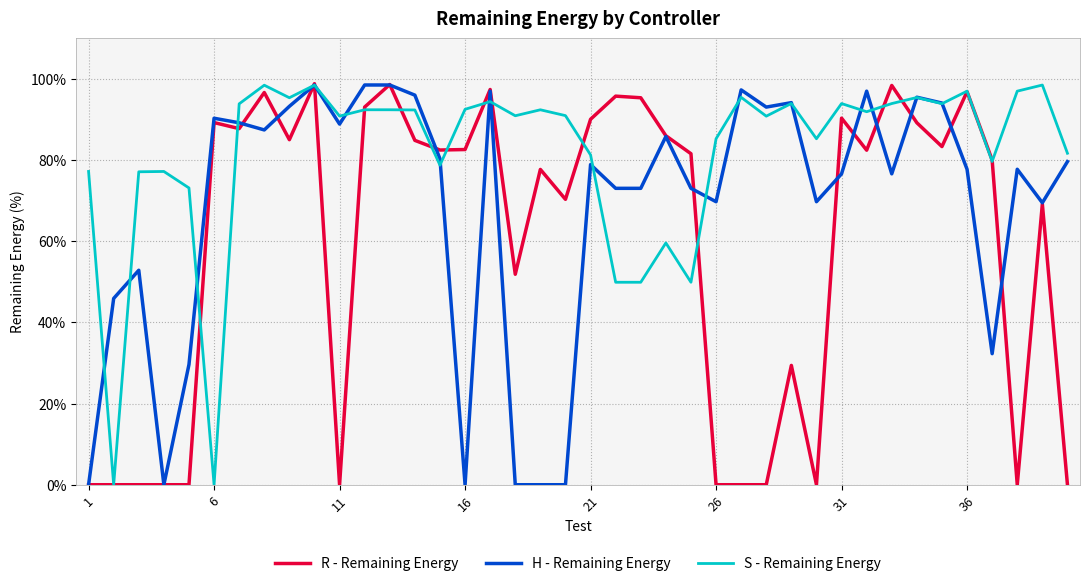

List the series in order of their overall mean, highest first.

S - Remaining Energy, H - Remaining Energy, R - Remaining Energy